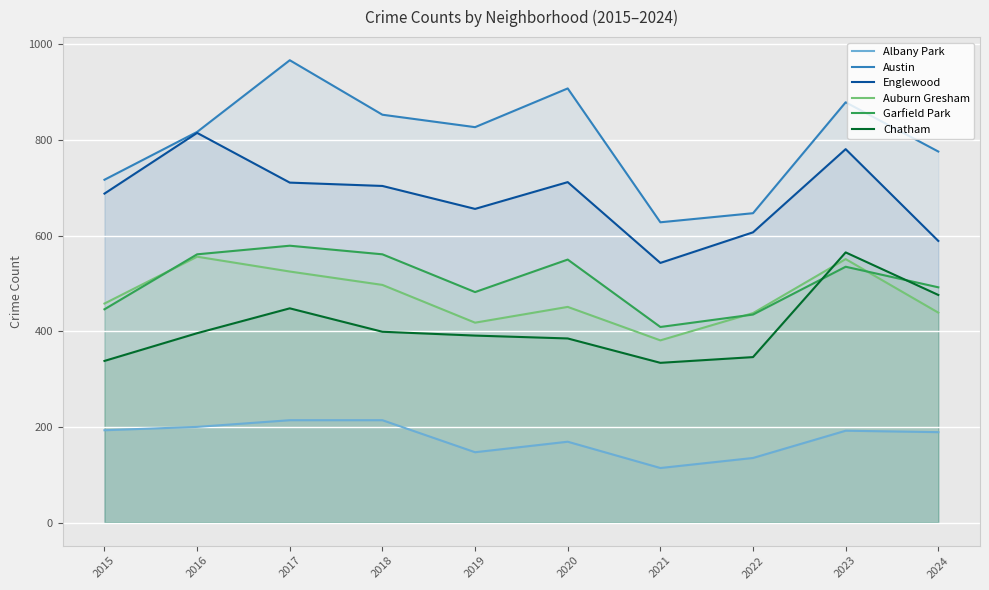

Is the value of Englewood at 2021 greater than the value of Auburn Gresham at 2023?

No